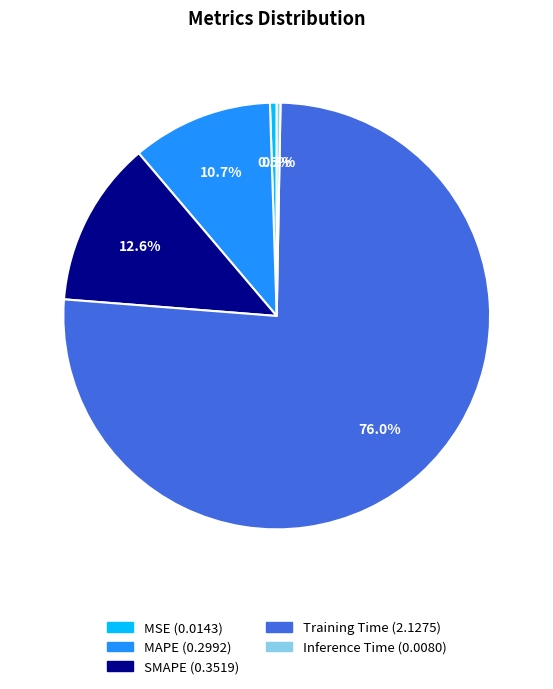

Which slice represents more than half of the pie?

Training Time